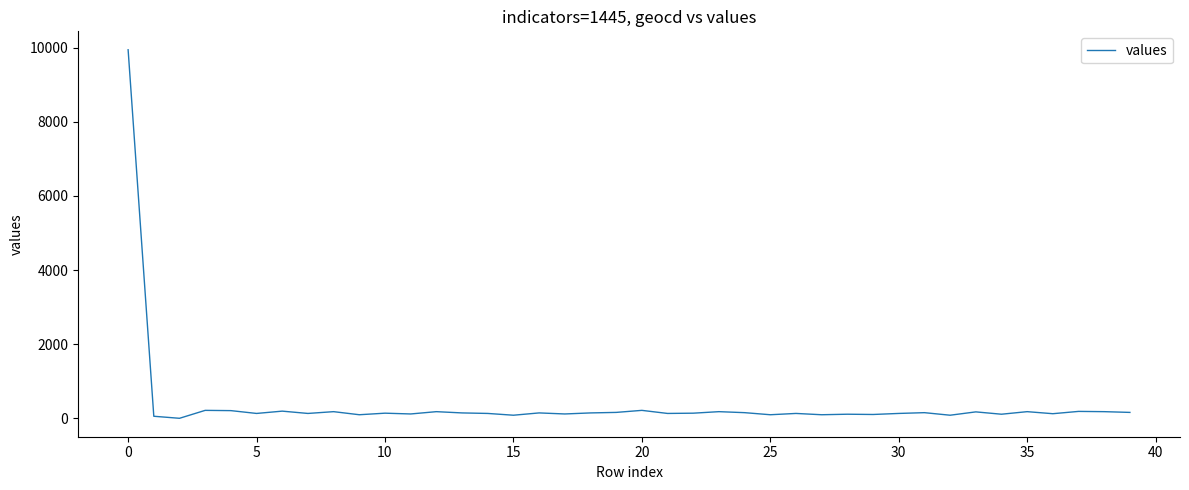

What is the maximum value shown in the chart?

9944